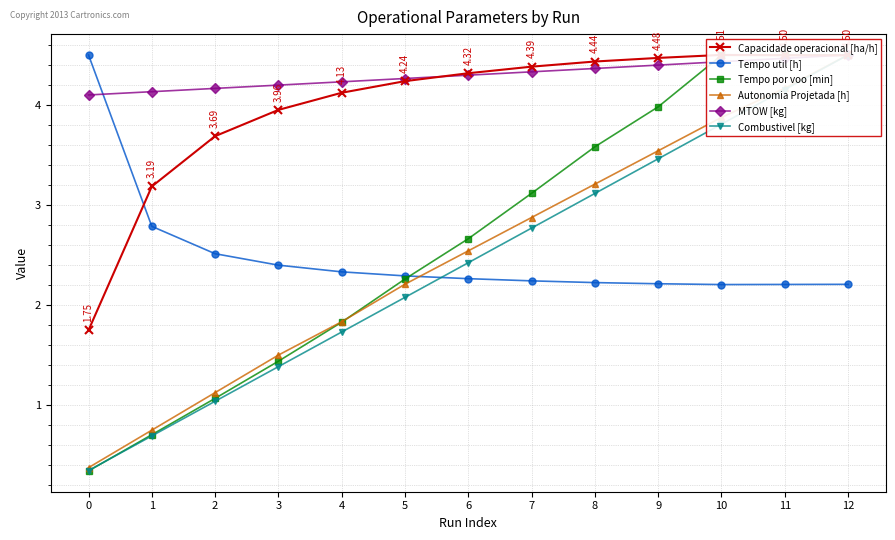

What is the total value across all series at 12?

24.7